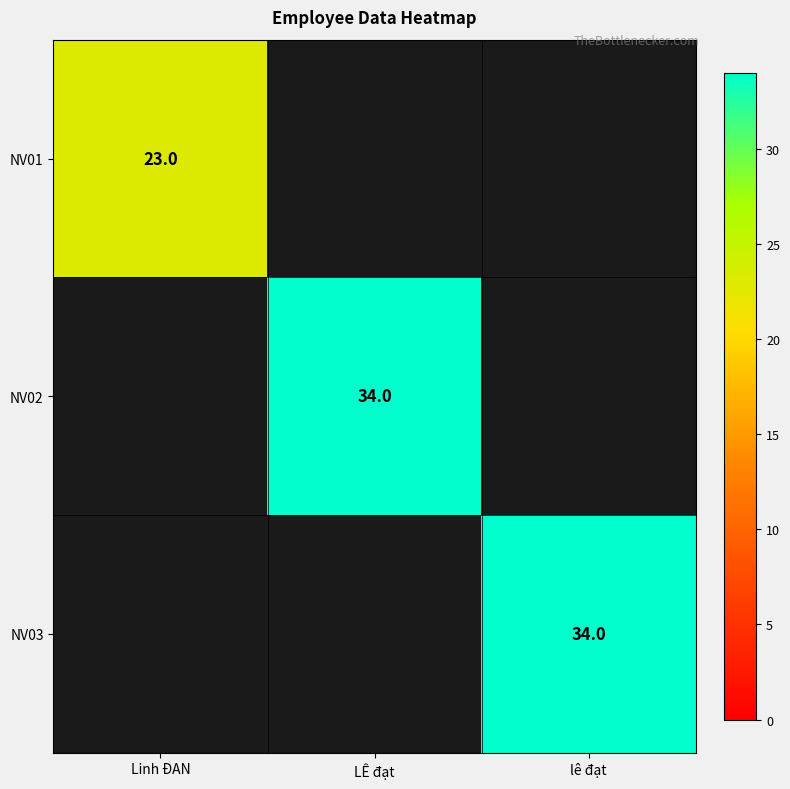

True or false: NV03 has a value of 51 at lê đạt.

False